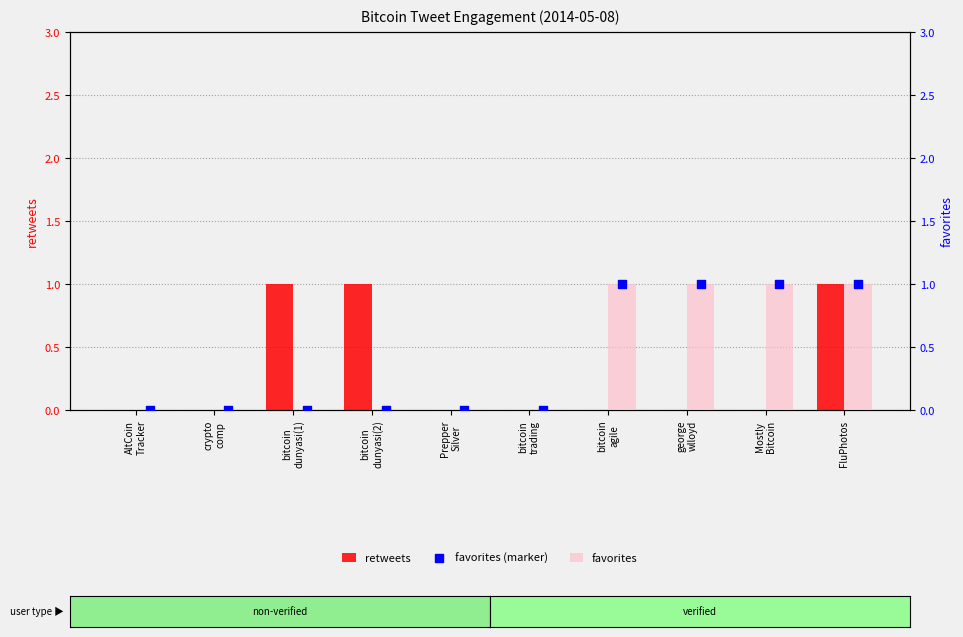

What is the total value across all series at george
wlloyd?

2